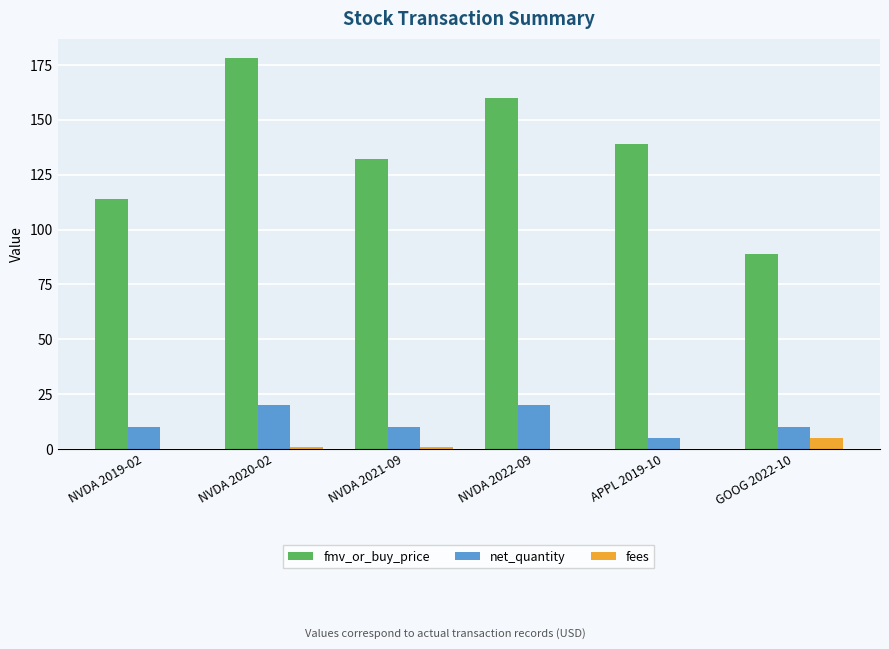

What is the sum of all fees values?

7